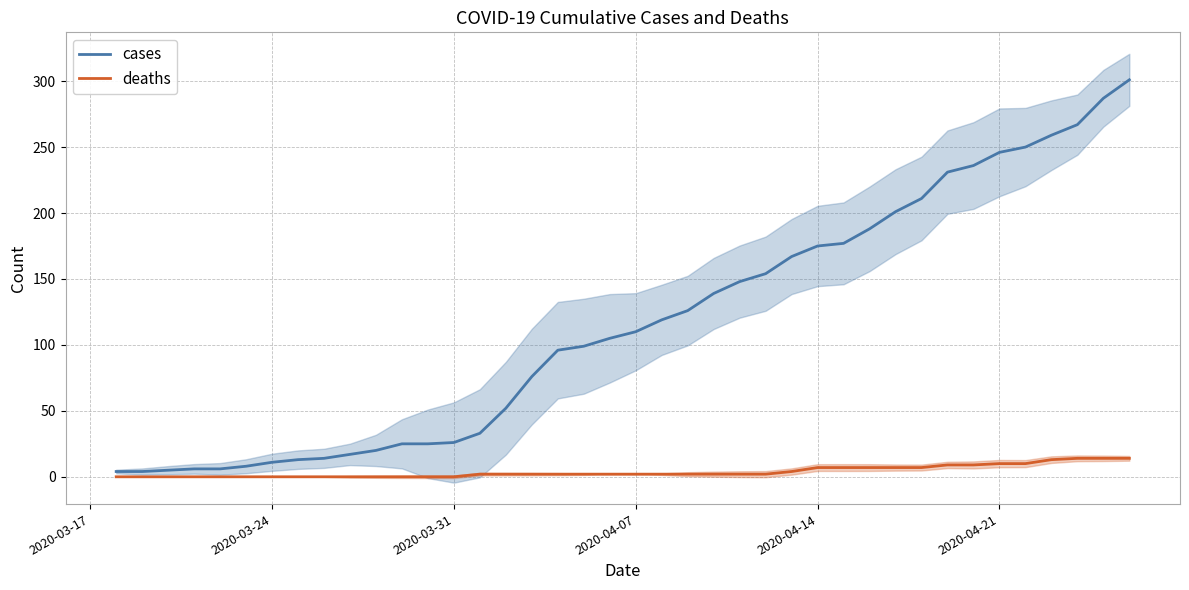

Reading left to right, what are all the values shown in this chart?

cases: 4	4	5	6	6	8	11	13	14	17	20	25	25	26	33	52	76	96	99	105	110	119	126	139	148	154	167	175	177	188	201	211	231	236	246	250	259	267	287	301
deaths: 0	0	0	0	0	0	0	0	0	0	0	0	0	0	2	2	2	2	2	2	2	2	2	2	2	2	4	7	7	7	7	7	9	9	10	10	13	14	14	14